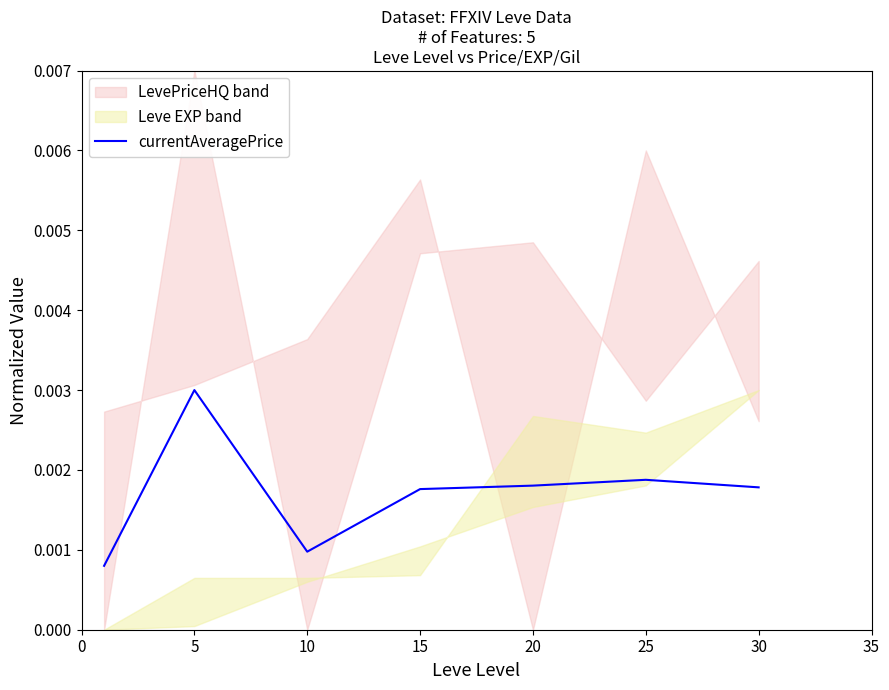

Between 25 and 20, which is larger?

25